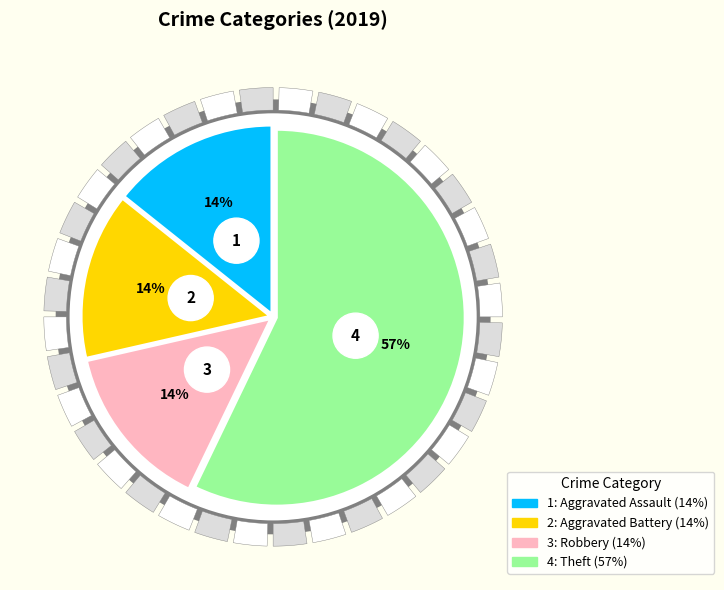

Is the sum of Robbery and Theft greater than half?

Yes